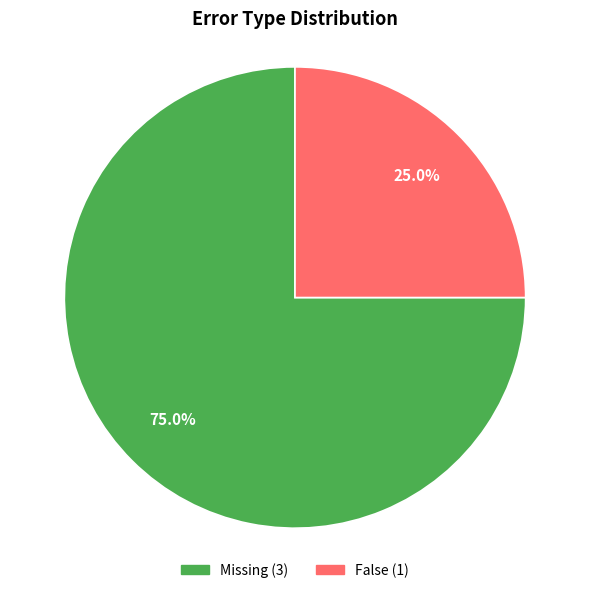

Rank the categories by value from highest to lowest.

Missing, False